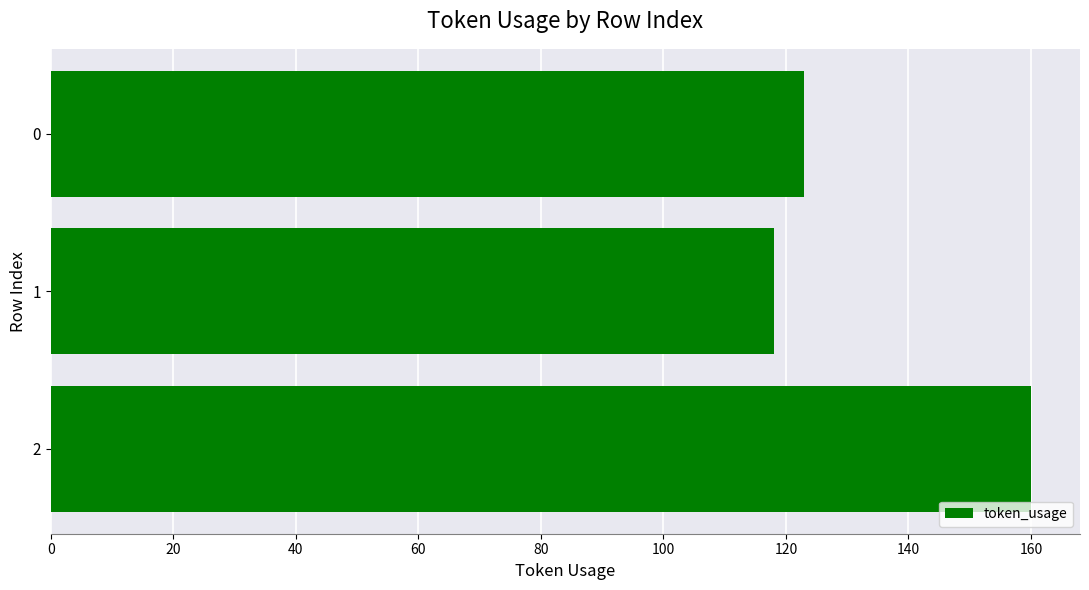

What is the average value?

134